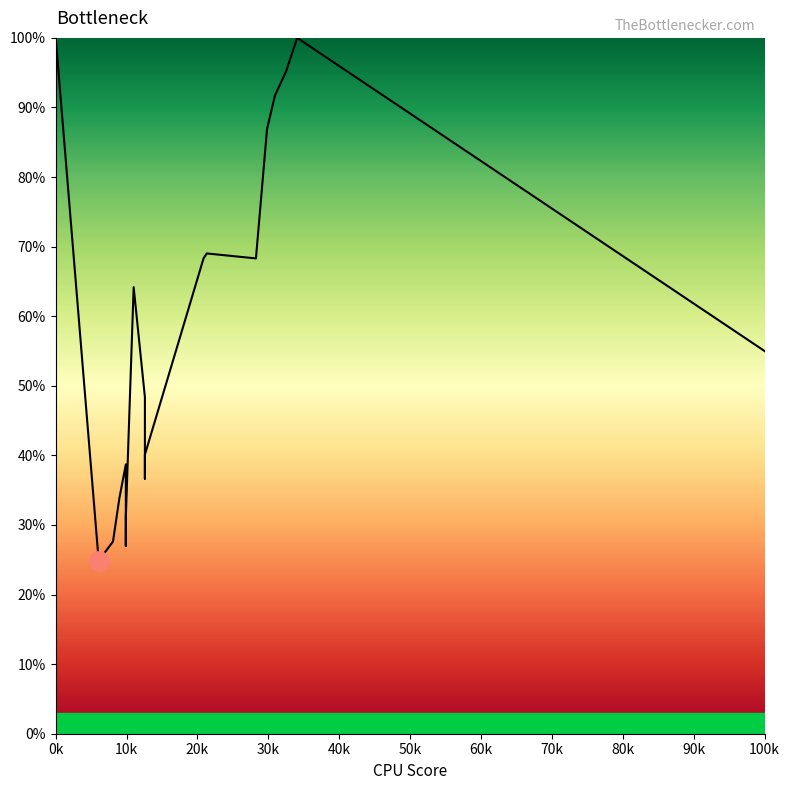

True or false: the data shows 1.7 at 20.

False